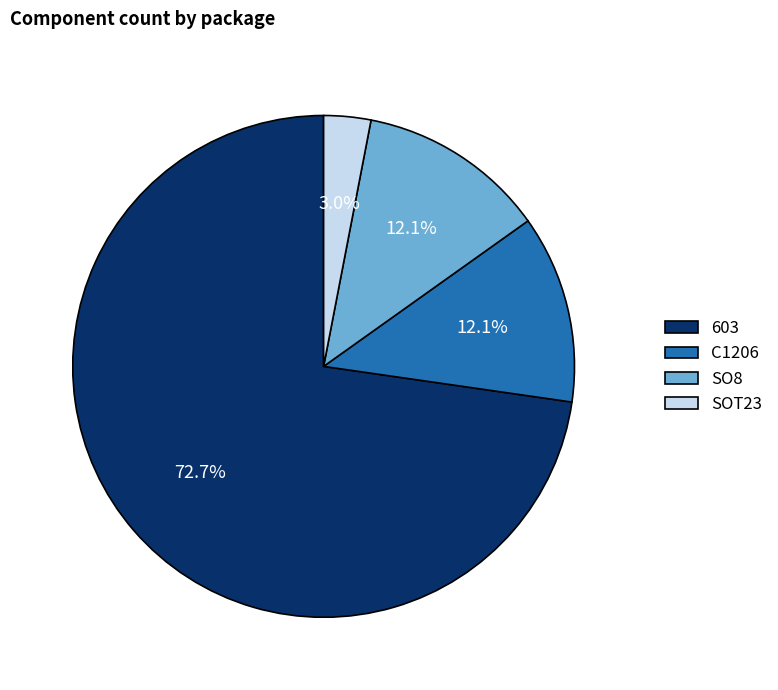

To the nearest percent, what percentage of the pie is SOT23?

3%